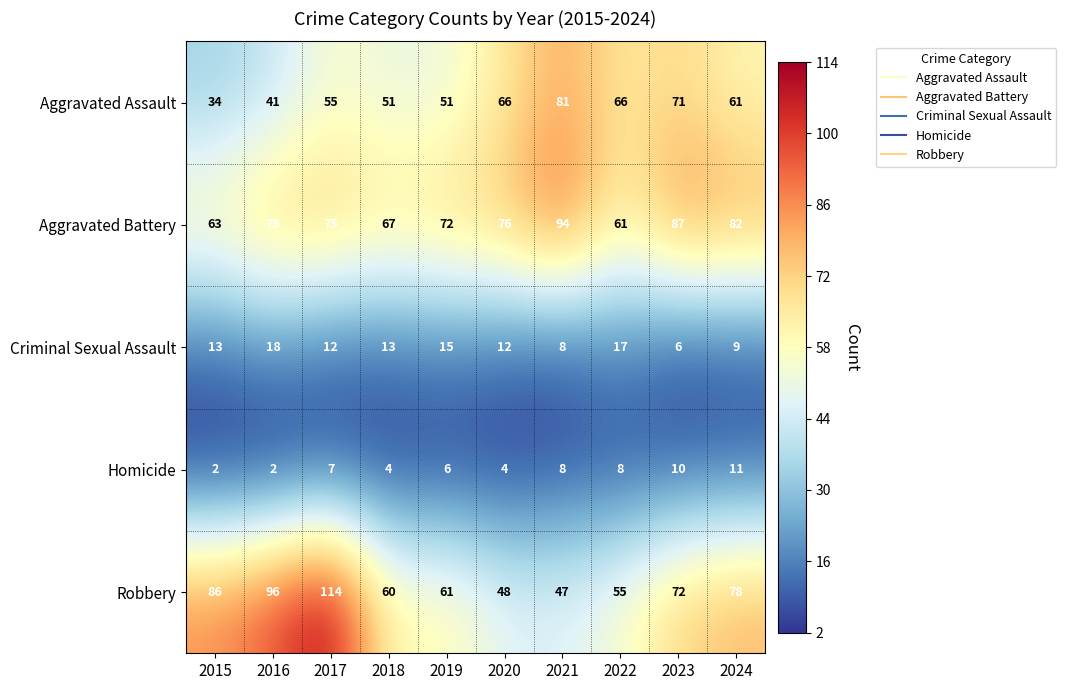

At how many categories does at least one series exceed 81?

6